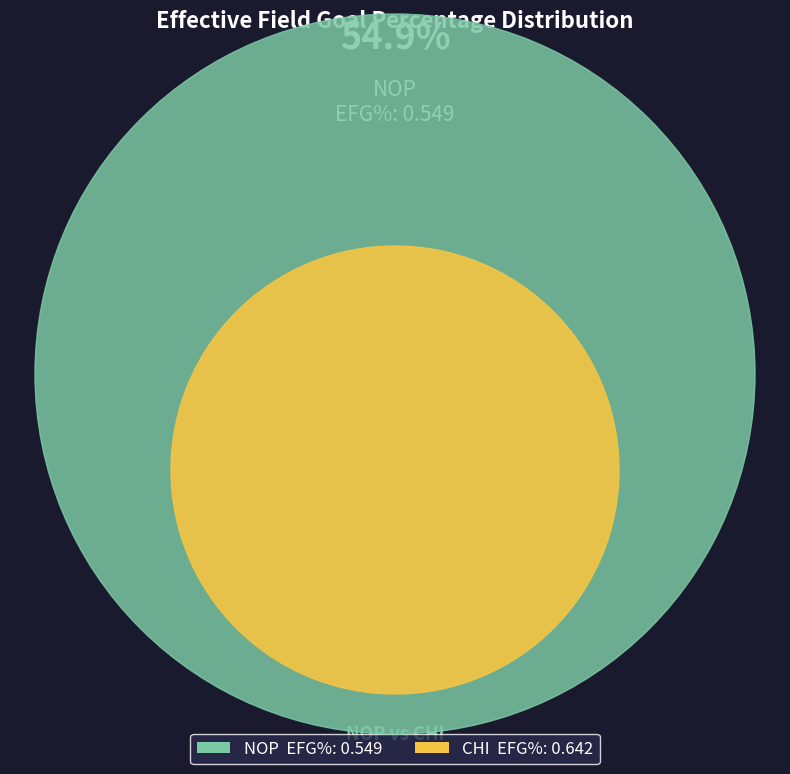

Count the number of slices in the pie.

2